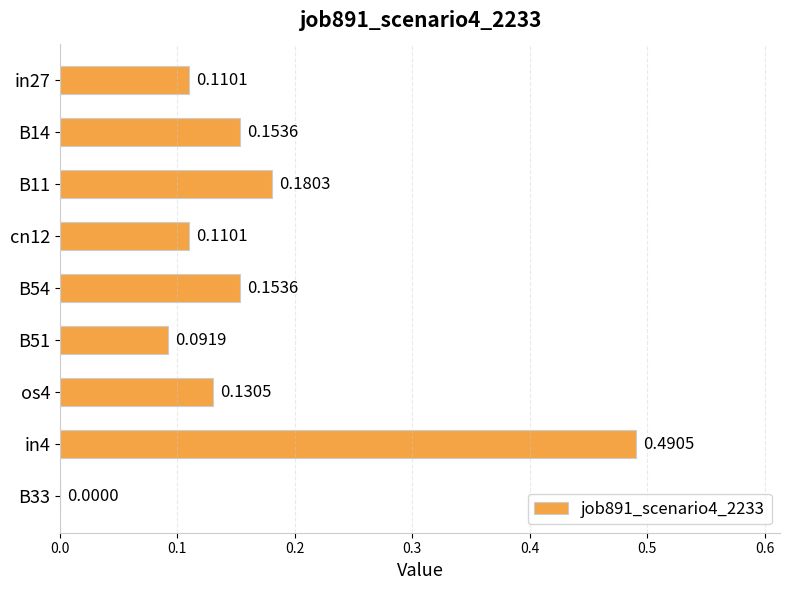

Between B33 and B11, which is larger?

B11